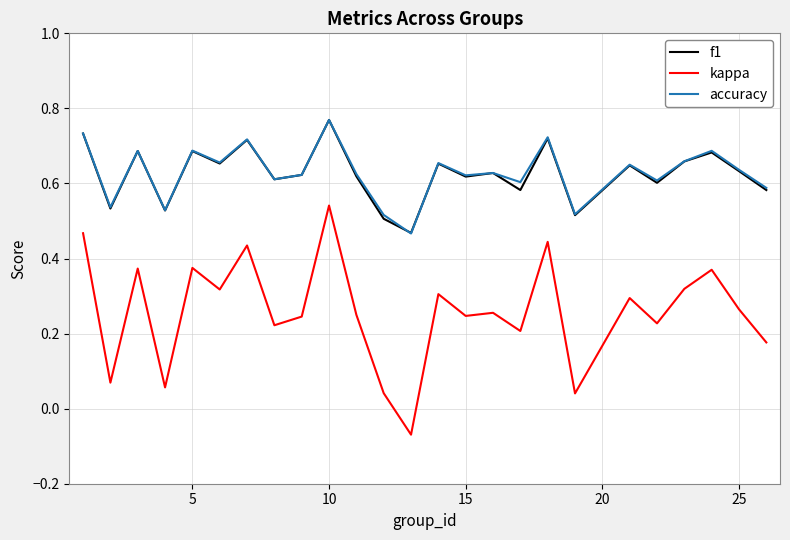

Which series has the largest range (max minus min)?

kappa